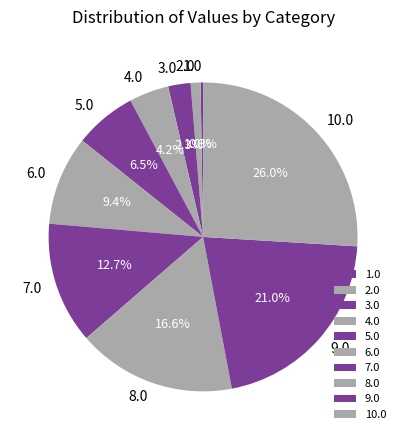

Is there a majority slice in this chart?

No